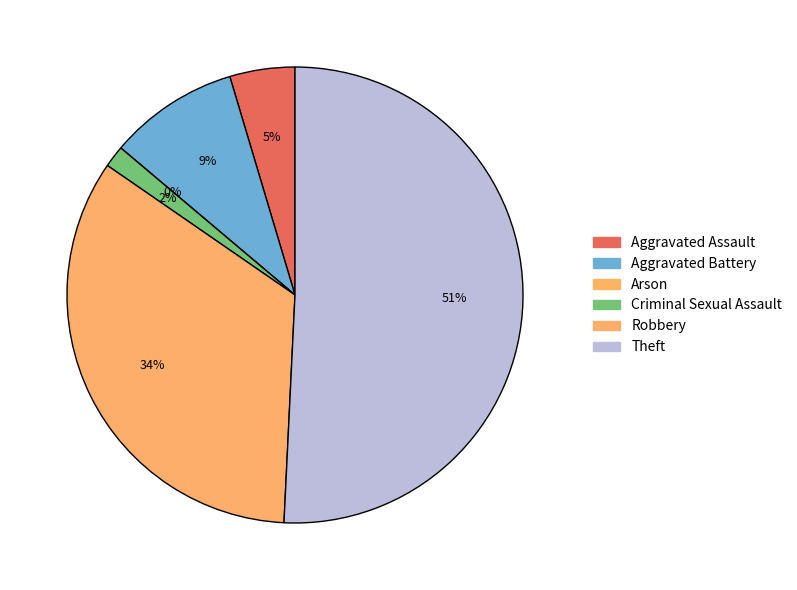

Does Theft account for over 50% of the chart?

Yes